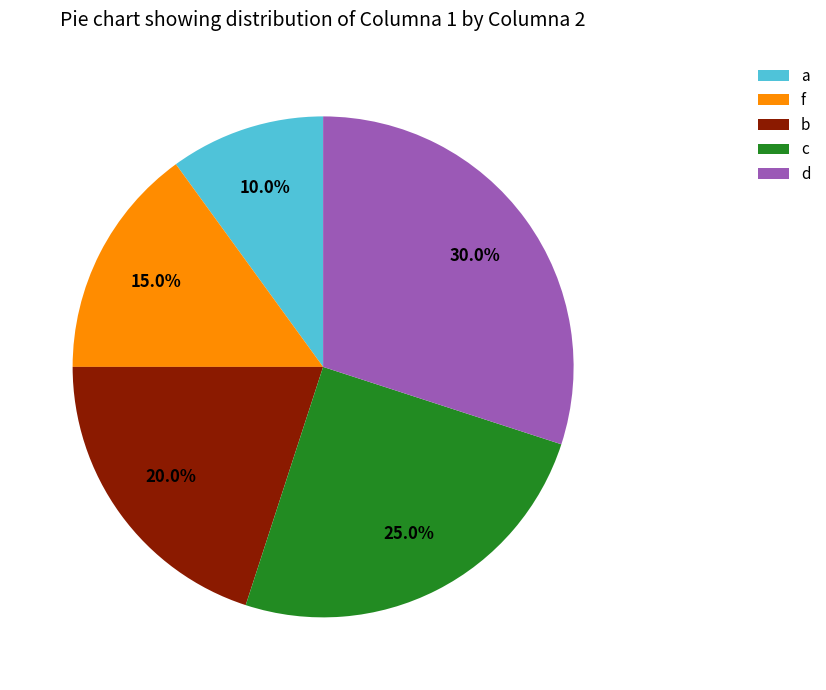

Approximately how many times larger is the value at d compared to a?

3.0